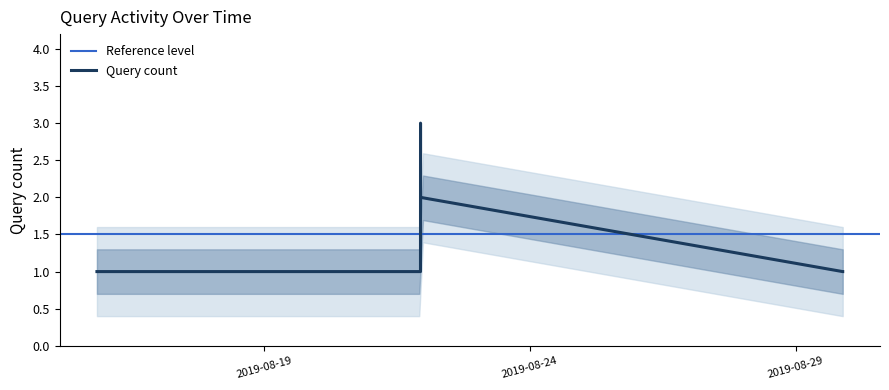

What is the change in value from 2019-08-21 22:40:00 to 2019-08-29 21:08:00?

-2